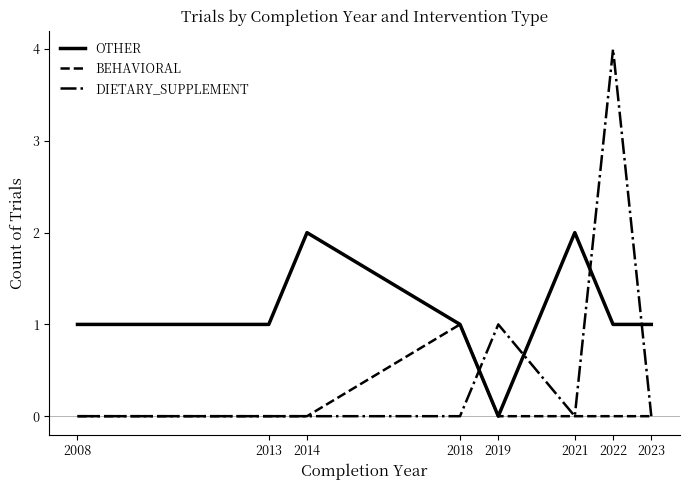

At which label does BEHAVIORAL reach its peak?

2018